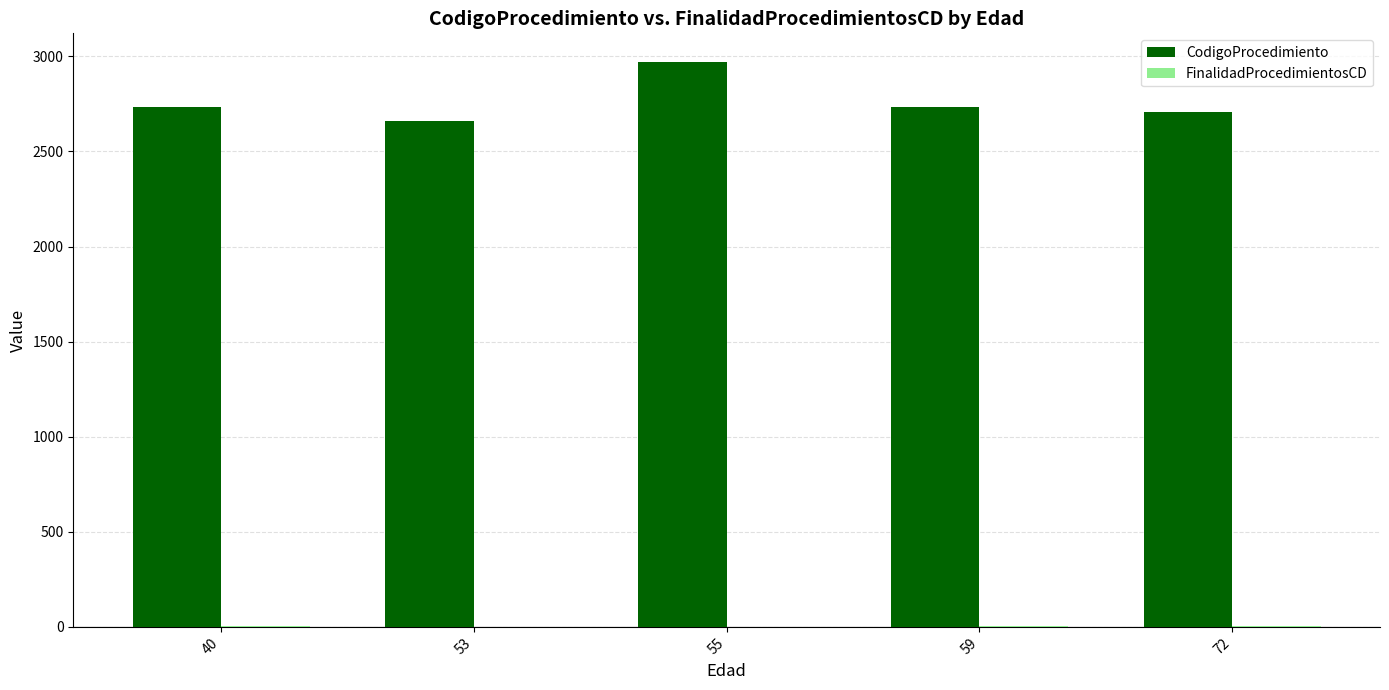

The value of CodigoProcedimiento at 40 is 2735.0. True or false?

True